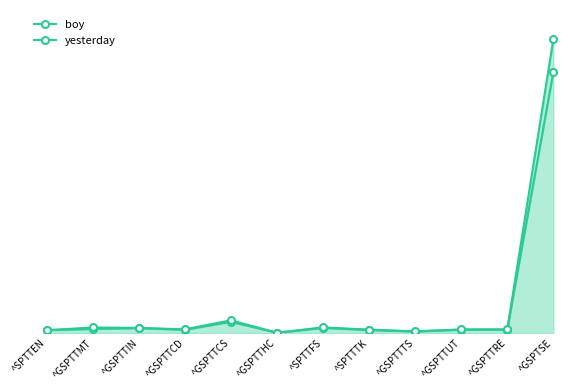

Rank the series at ^SPTTFS from lowest to highest value.

boy, yesterday